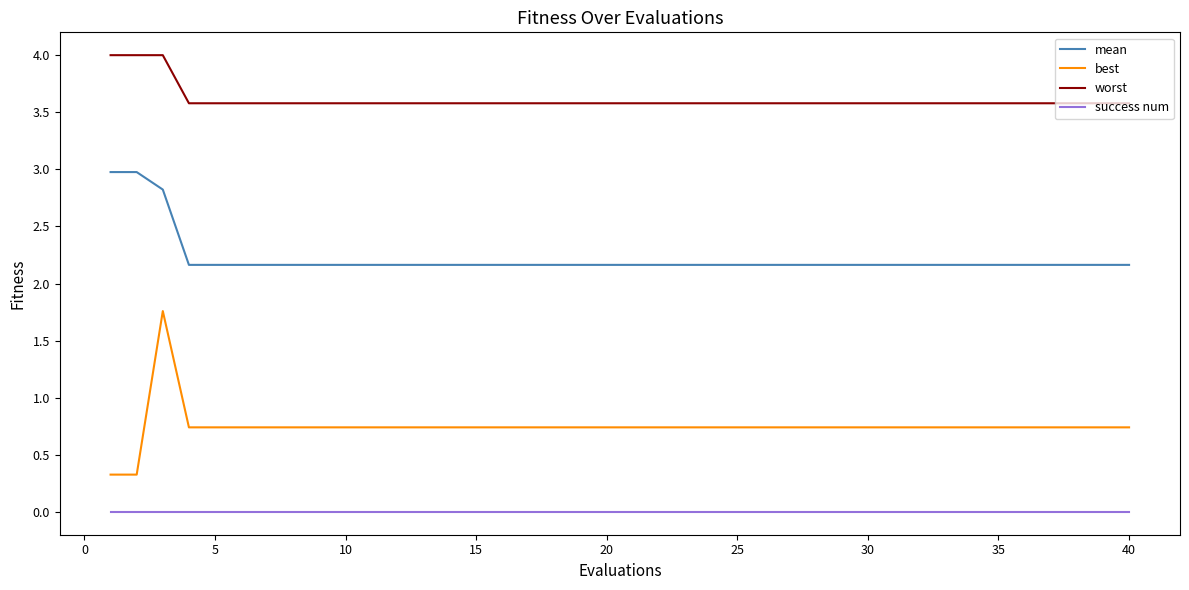

True or false: best and success num cross at least once.

False